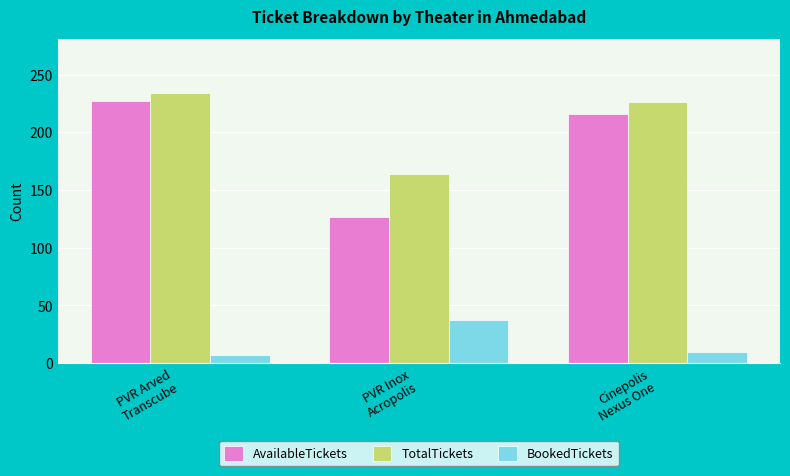

Count the BookedTickets values in the range 7 to 37.

3